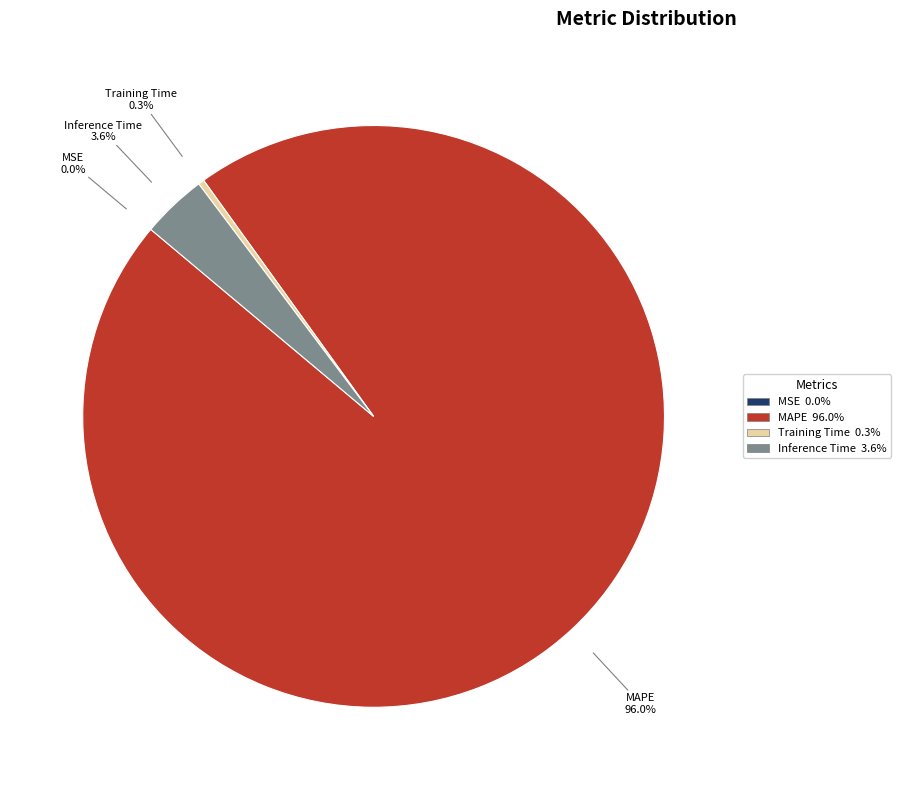

What portion of the pie excludes Training Time 0.3%?

99.7%